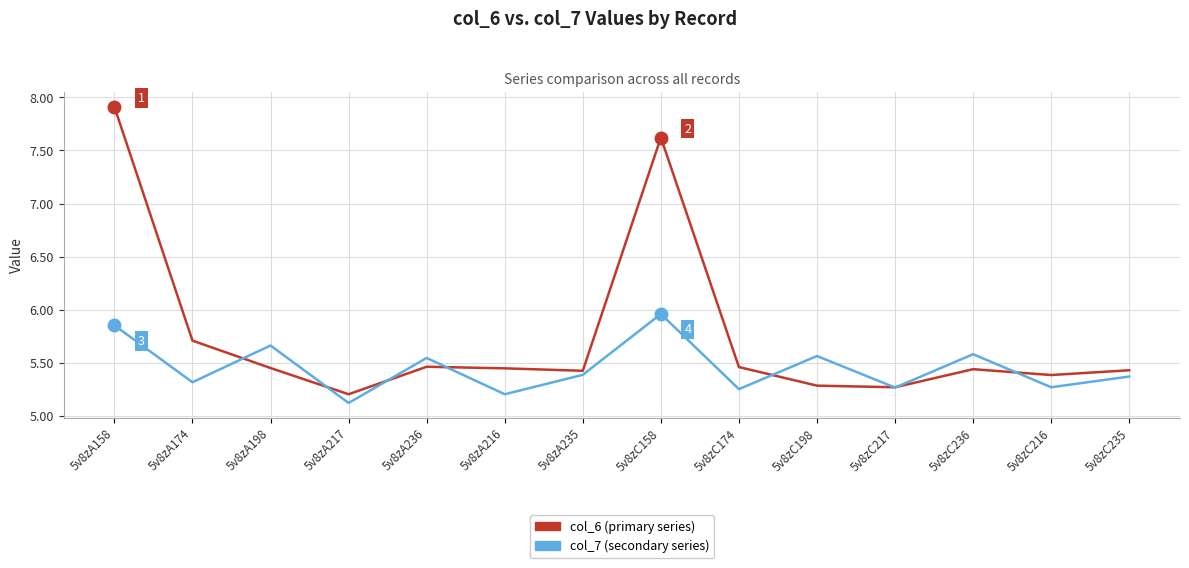

What position from the right is 5v8zC174?

6